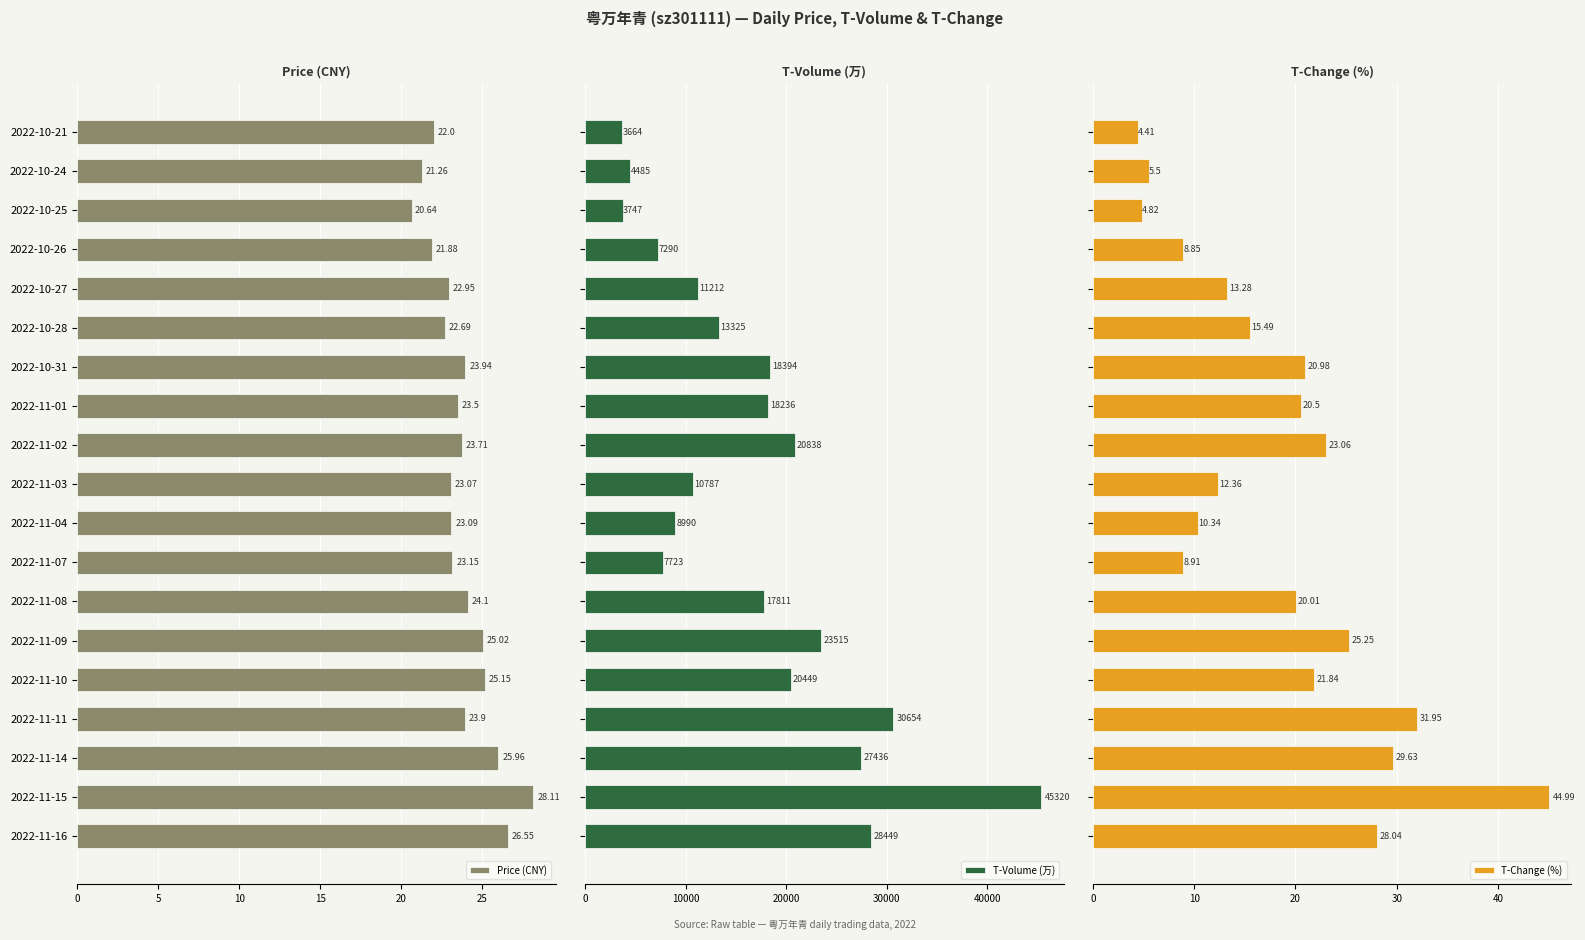

What is the sum of the Price (CNY) values at 17 and 18?

54.7